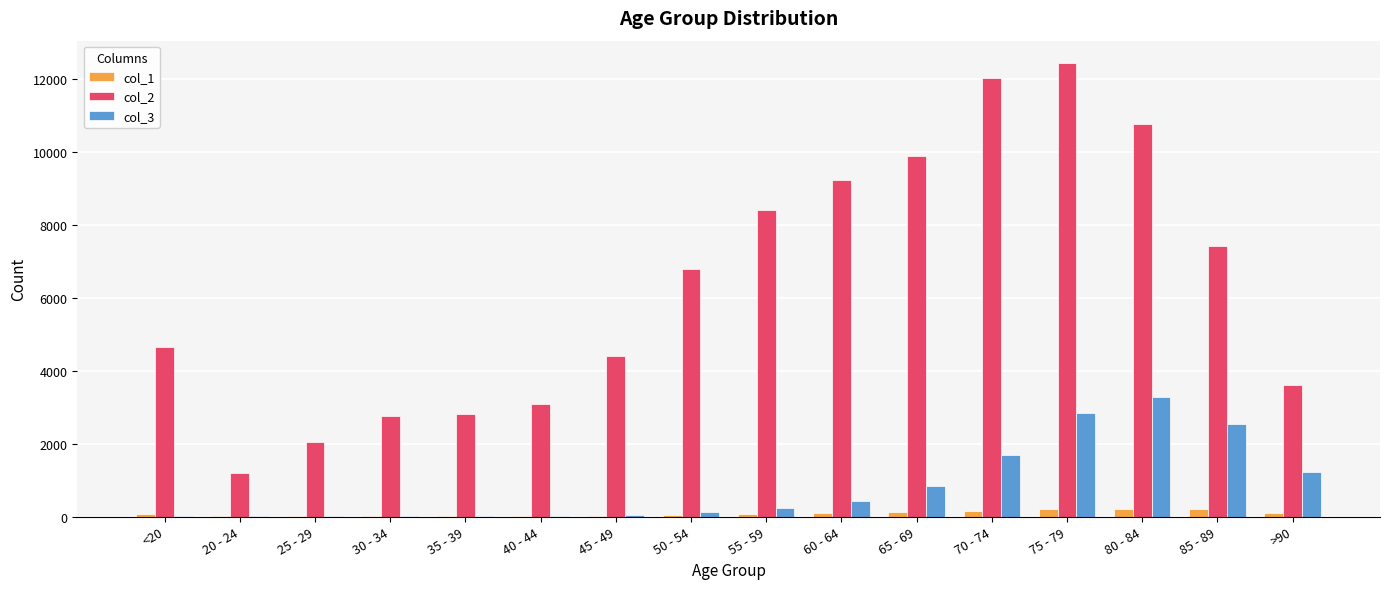

How many groups of bars are there?

16